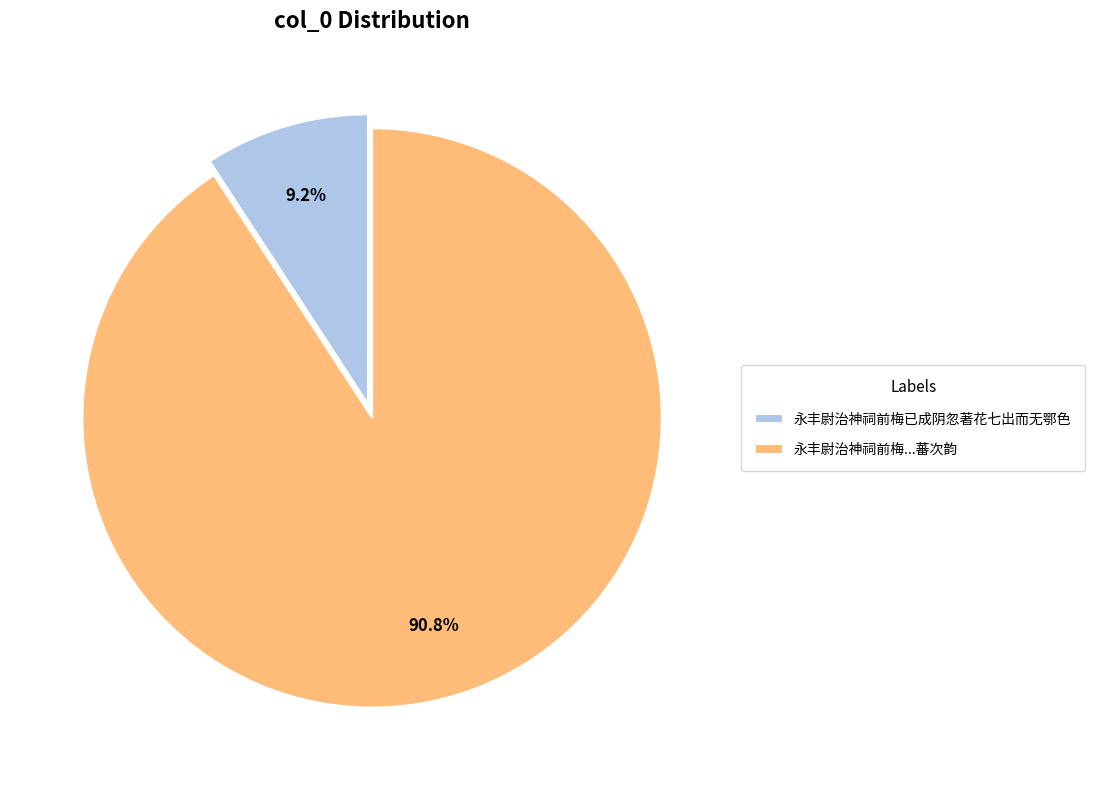

How much of the chart is everything except 永丰尉治神祠前梅已成阴忽著花七出而无鄂色?

90.8%